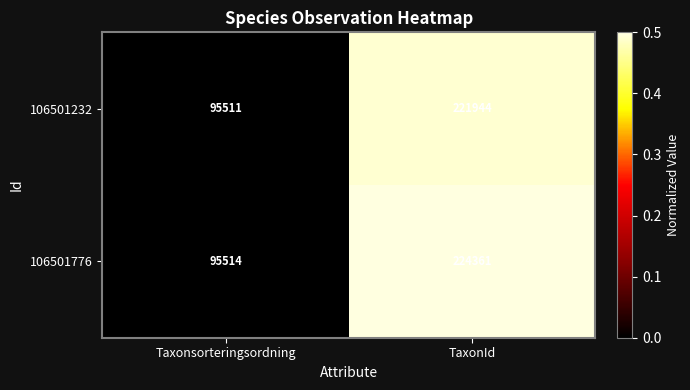

What is the difference between the maximum and minimum values in the 106501232 series?

126433